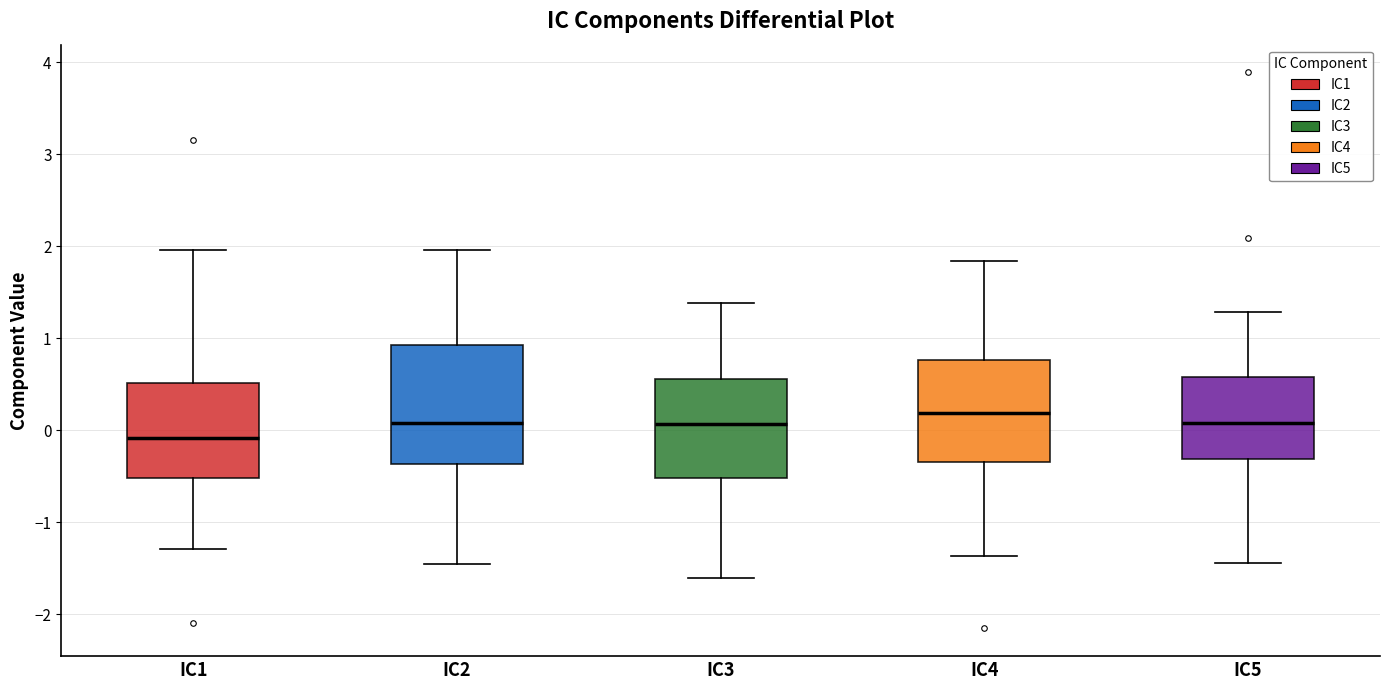

Where does the lower whisker of the box for IC4 end on the y-axis? The values are not printed on the chart, so give them approximately, as read against the axis.

-1.4